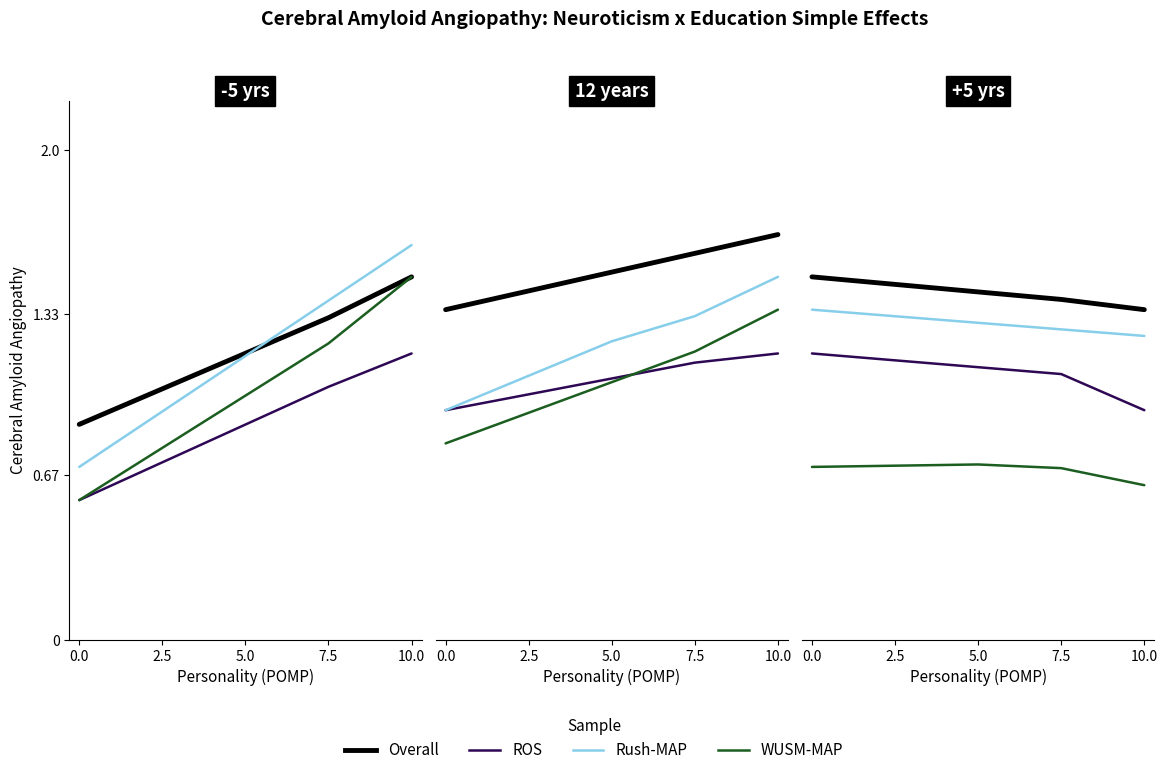

List the labels in order of WUSM-MAP value, largest first.

5.0, 2.5, 0.0, 7.5, 10.0